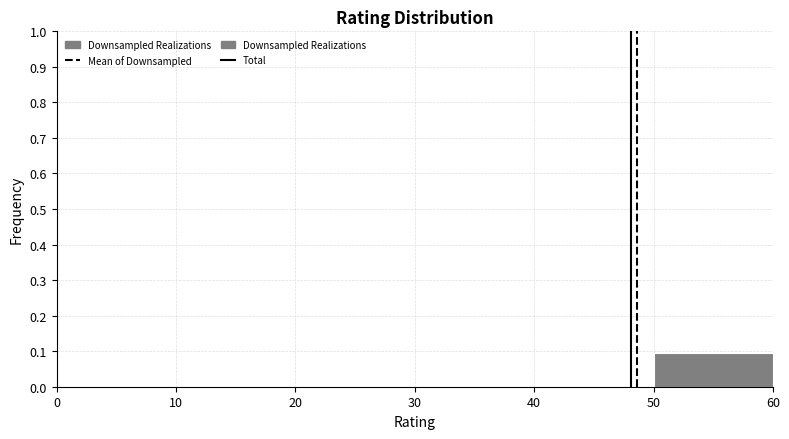

How tall is the bar that spans 50 to 60 on the x-axis? The values are not printed on the chart, so give them approximately, as read against the axis.

0.09